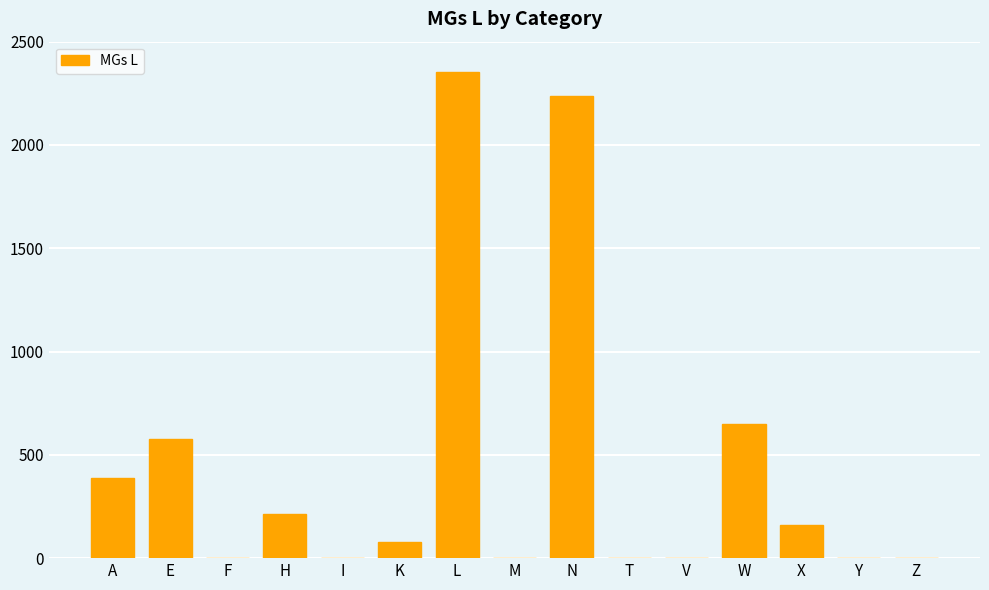

Does the chart contain stacked bars?

No